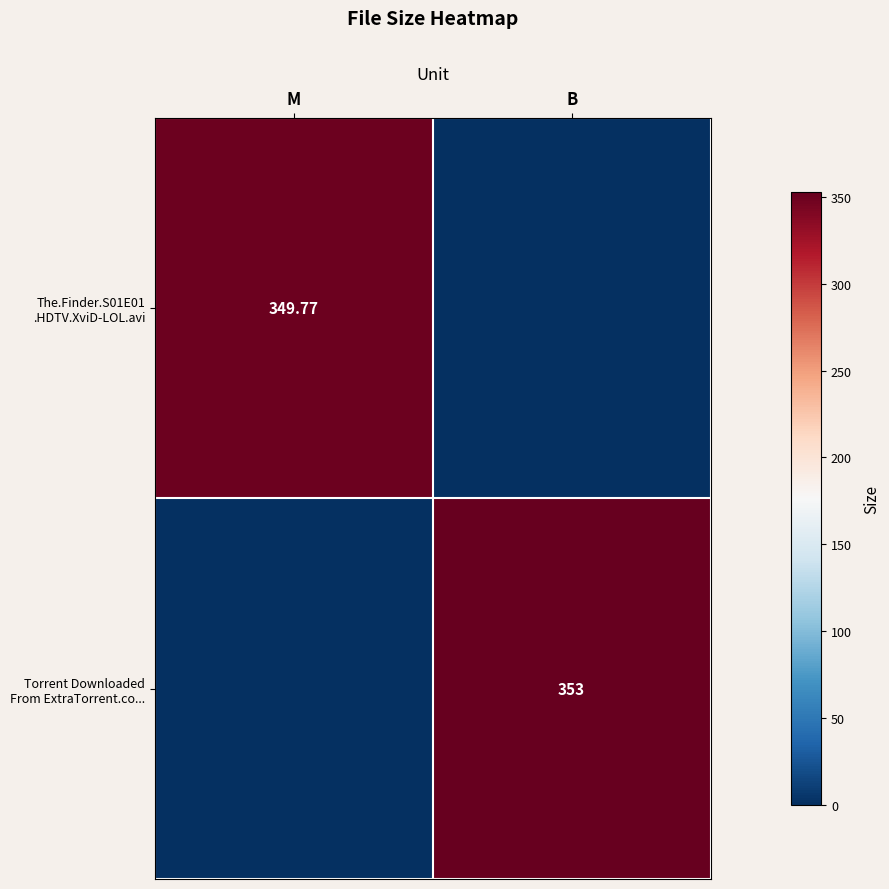

How many values in The.Finder.S01E01 .HDTV.XviD-LOL.avi are above zero?

1